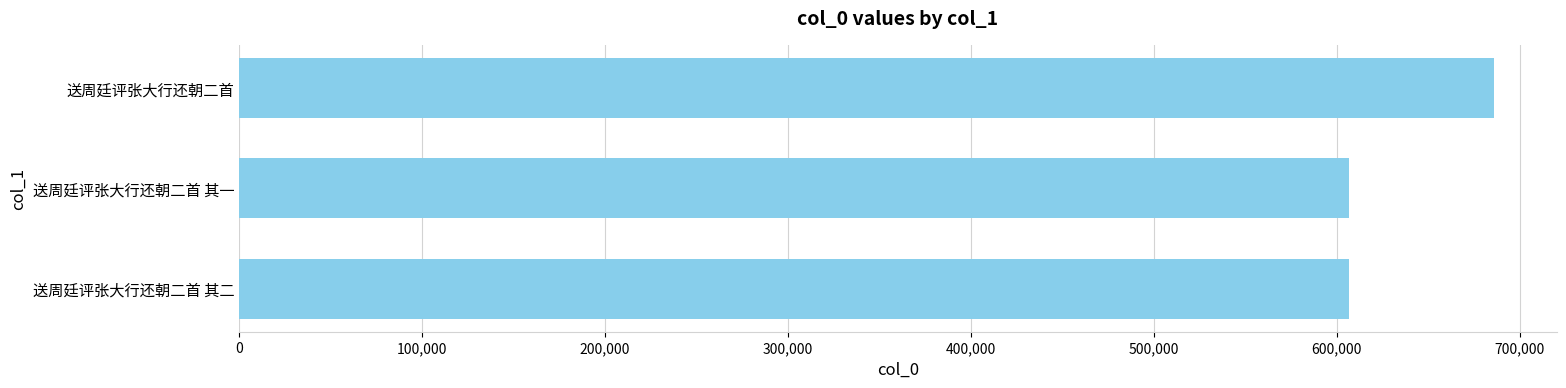

The value at 送周廷评张大行还朝二首 其二 is 607027. True or false?

True